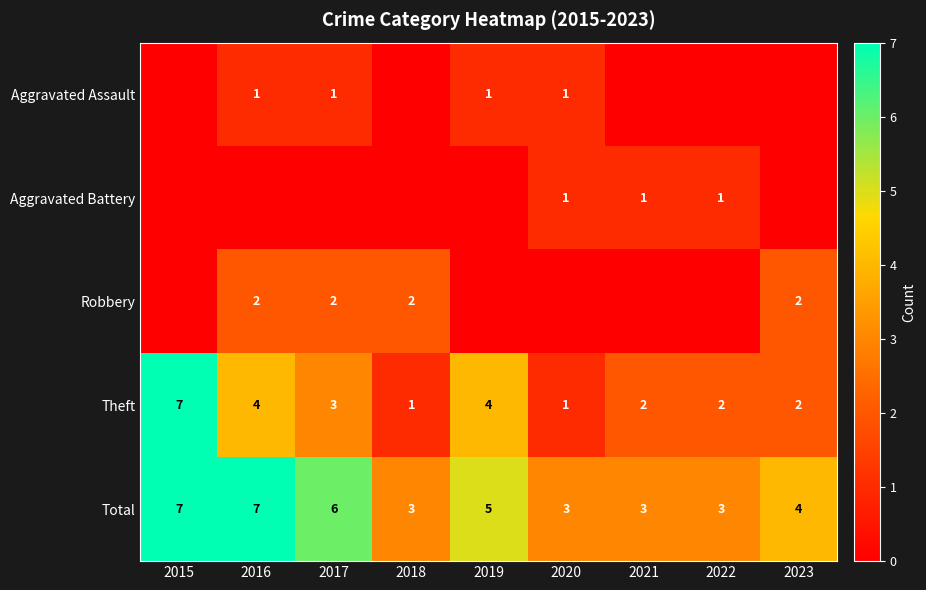

At how many categories does at least one series exceed 4?

4